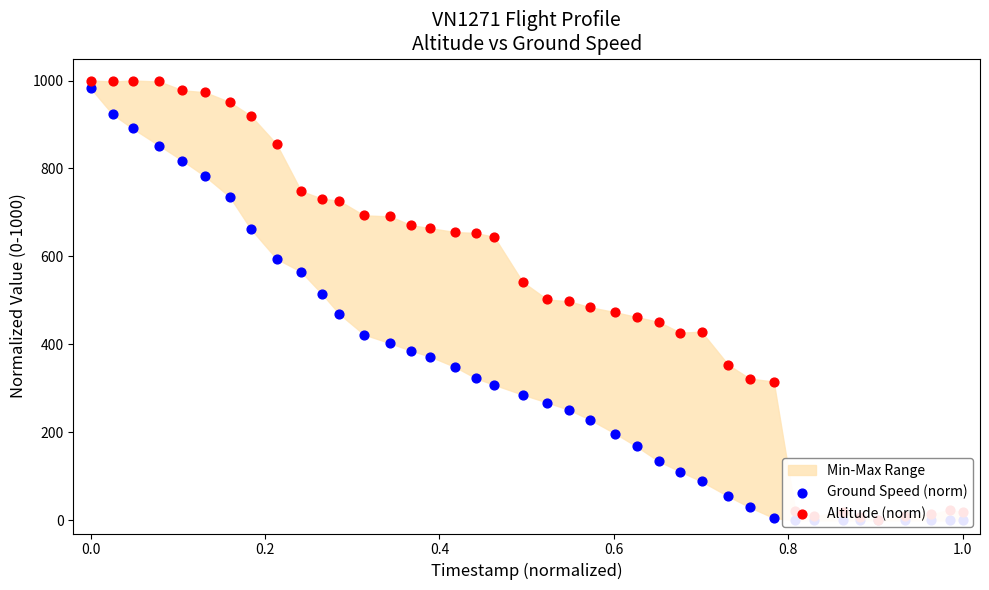

Which series reaches the maximum Y coordinate?

Altitude (norm)